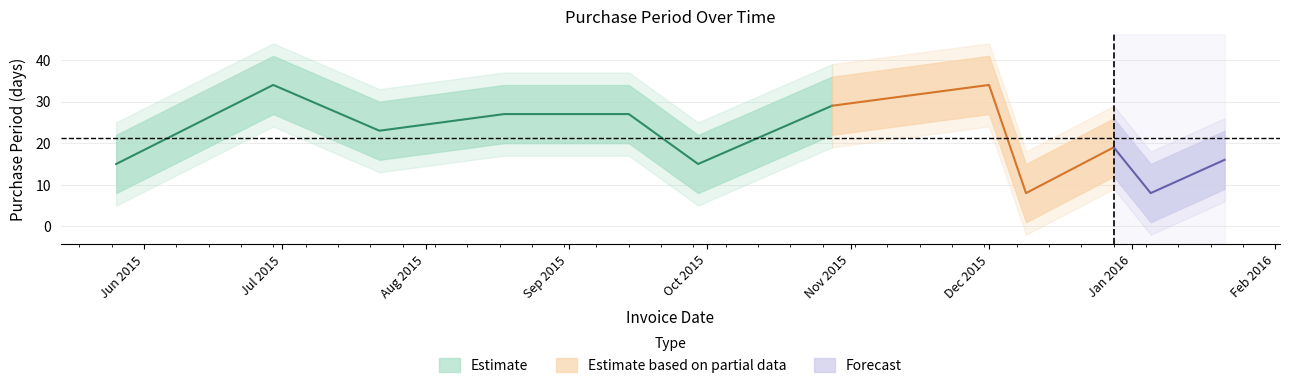

At which category does the data reach its first local peak?

2015-06-29